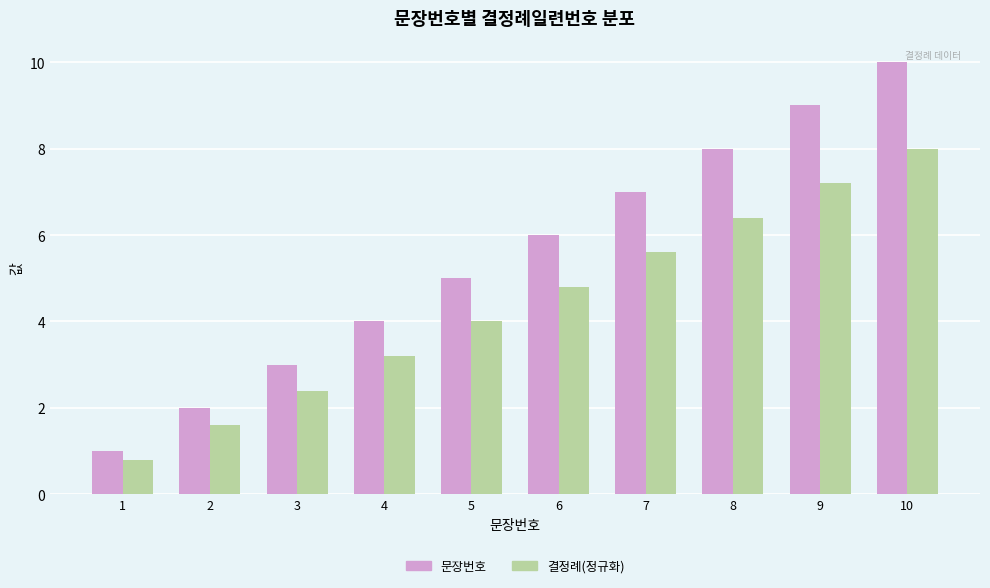

Rank the series by their average value, from lowest to highest.

결정례(정규화), 문장번호